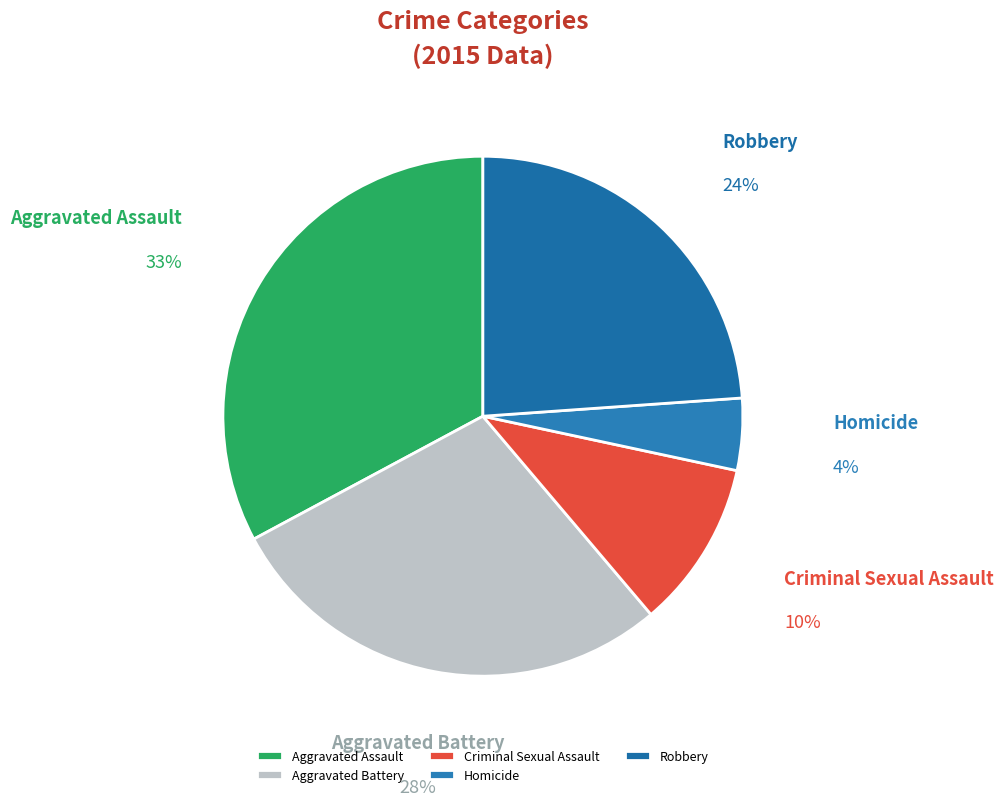

True or false: Aggravated Battery accounts for 39% of the total.

False